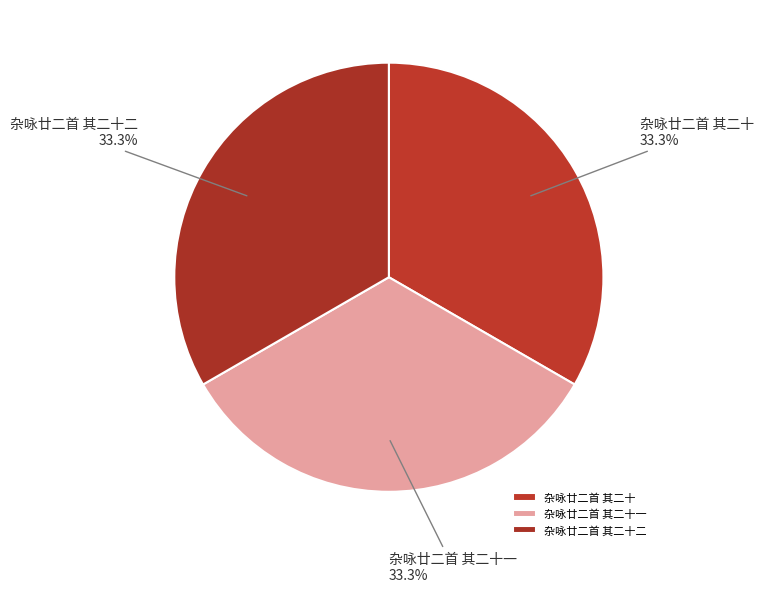

Does any single category account for the majority?

No